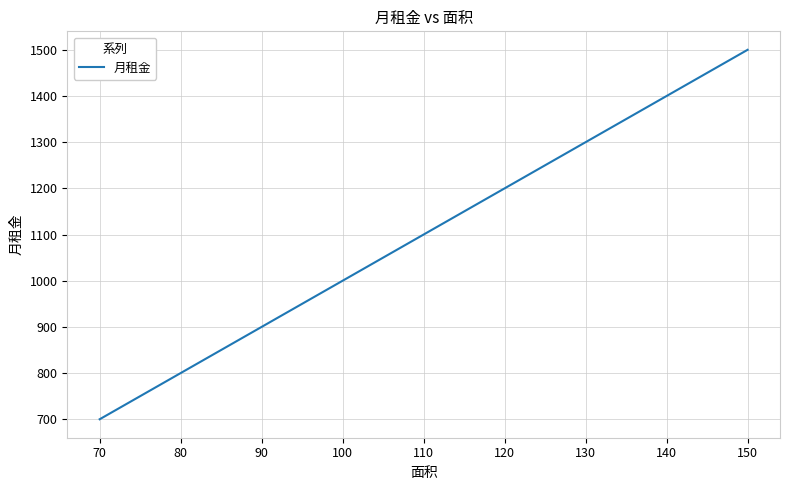

Which has a higher value, 120 or 140?

140